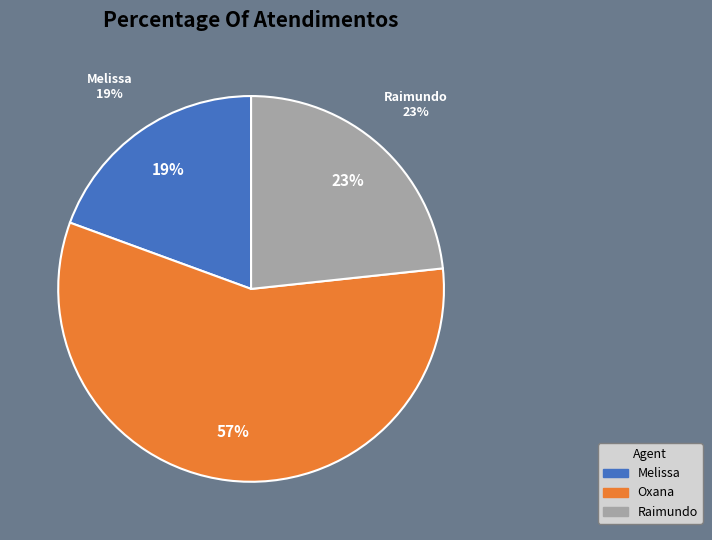

Do Raimundo Francisco Taborda and Melissa Maria Caleffi Zechini together represent more than half of the pie?

No